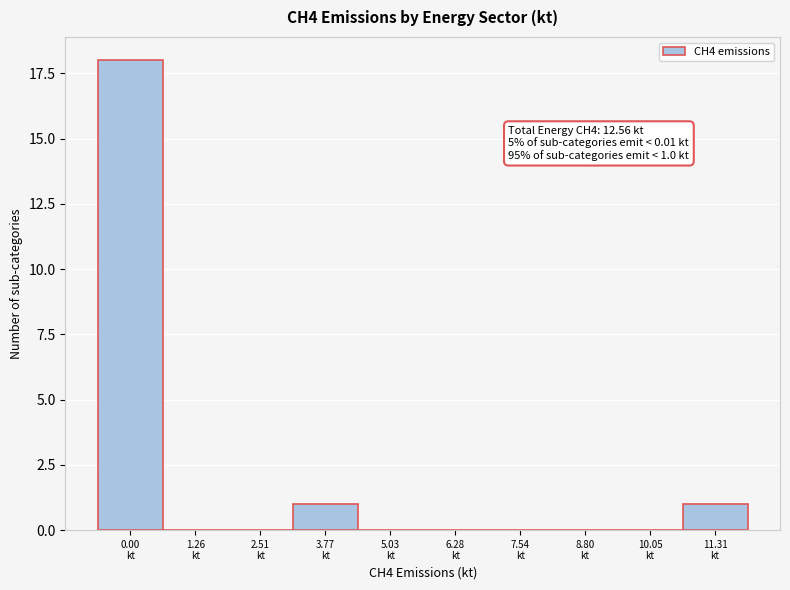

What is the maximum value shown in the chart?

18